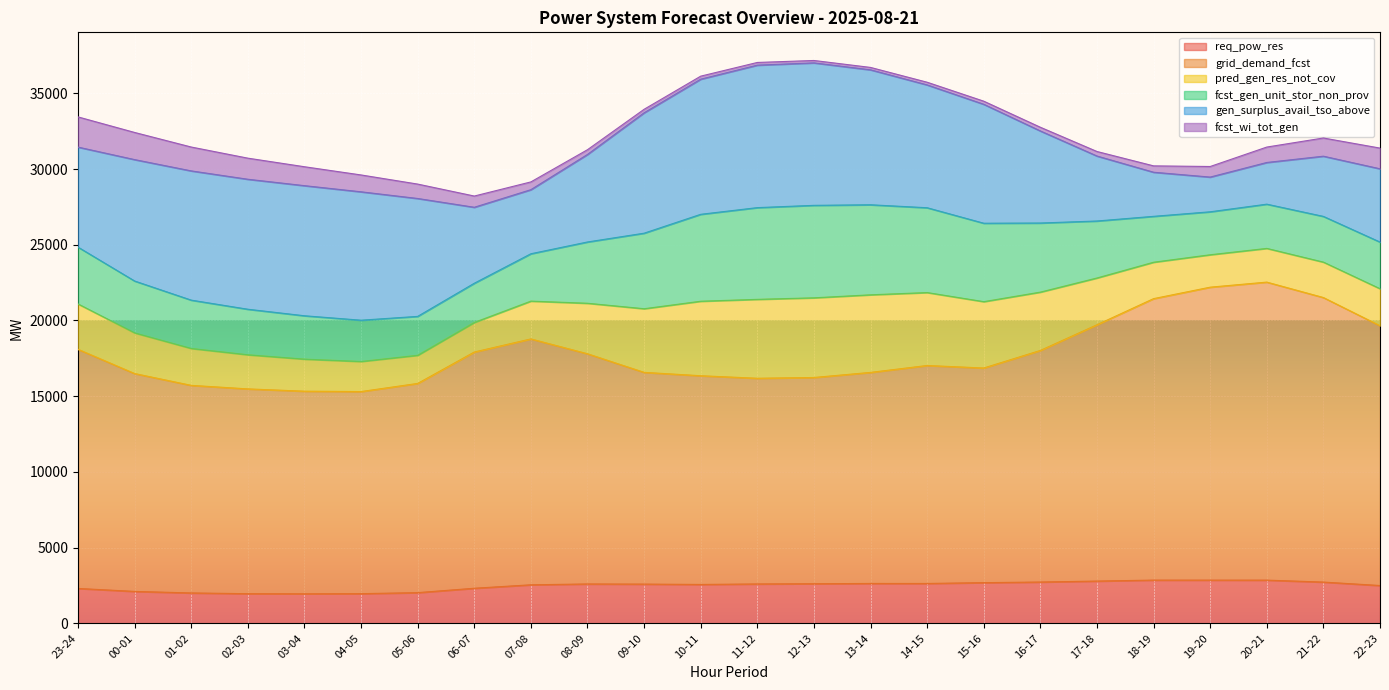

At how many categories does at least one series exceed 4353?

24